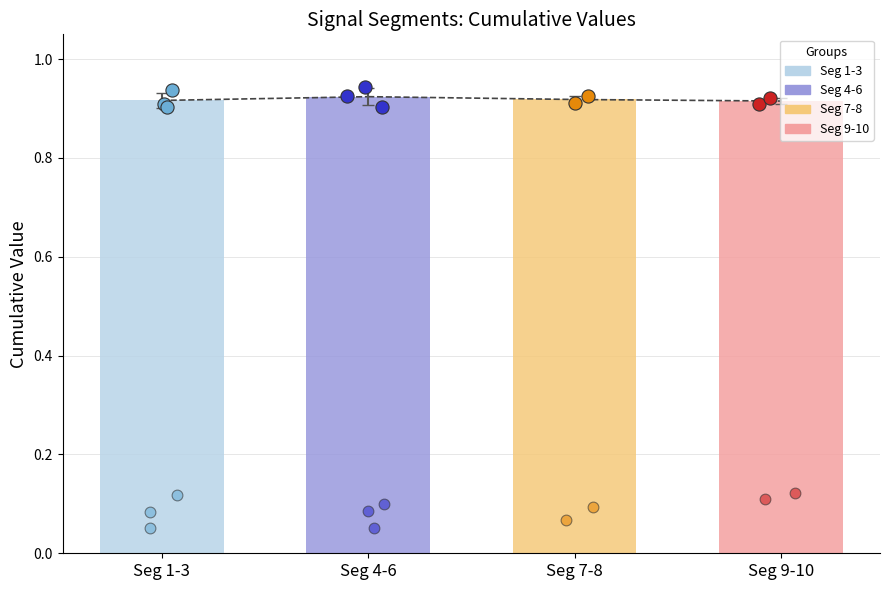

Which series has the largest Y range (max minus min)?

First_Noticeable scatter (Seg 1-3)